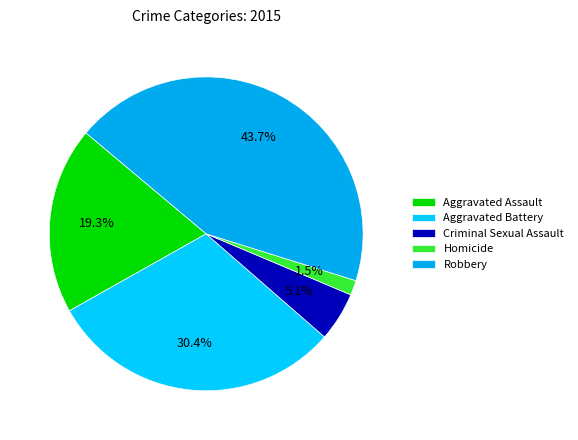

To the nearest percent, what is the average slice percentage?

20%